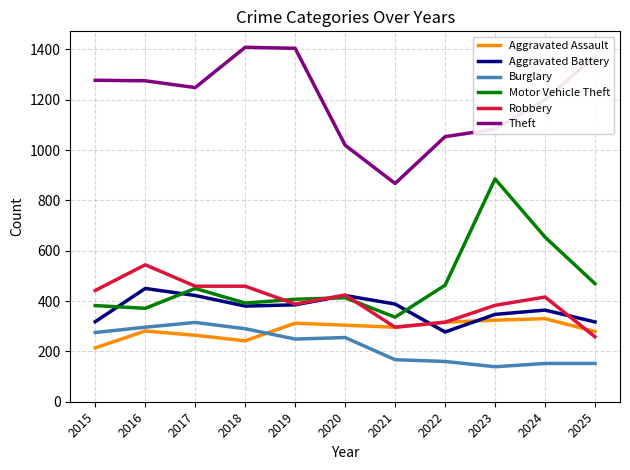

Where is the first local maximum for Burglary?

2017